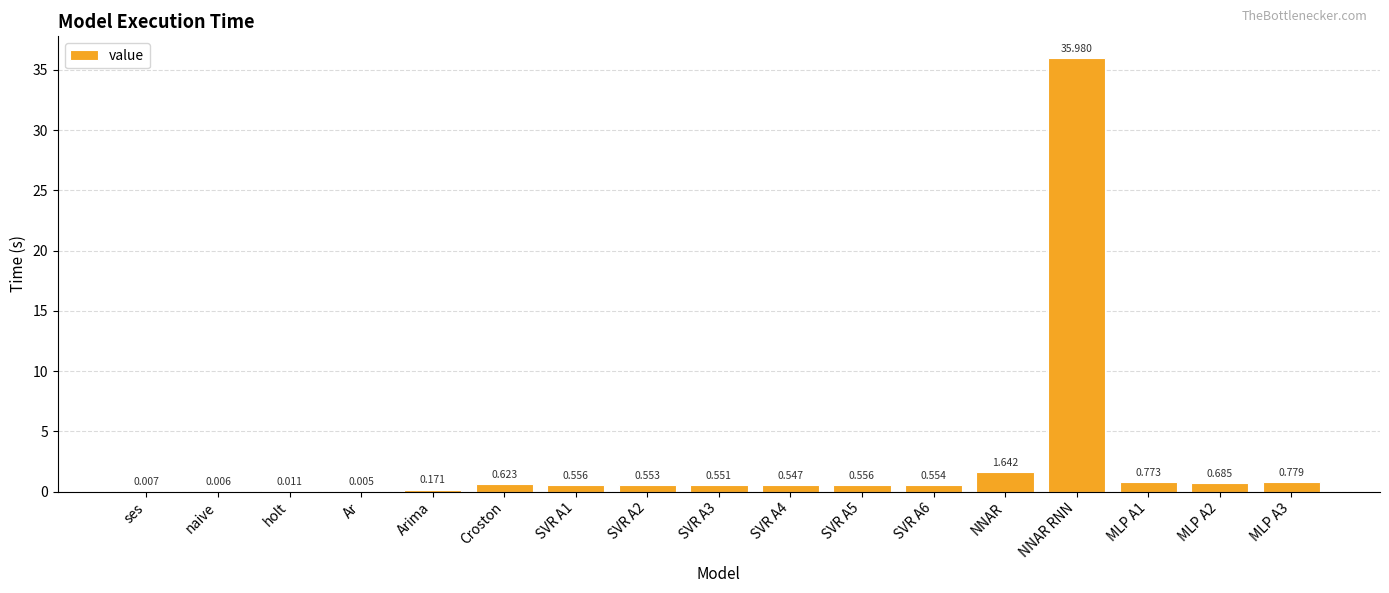

Which has a higher value, MLP A3 or NNAR?

NNAR